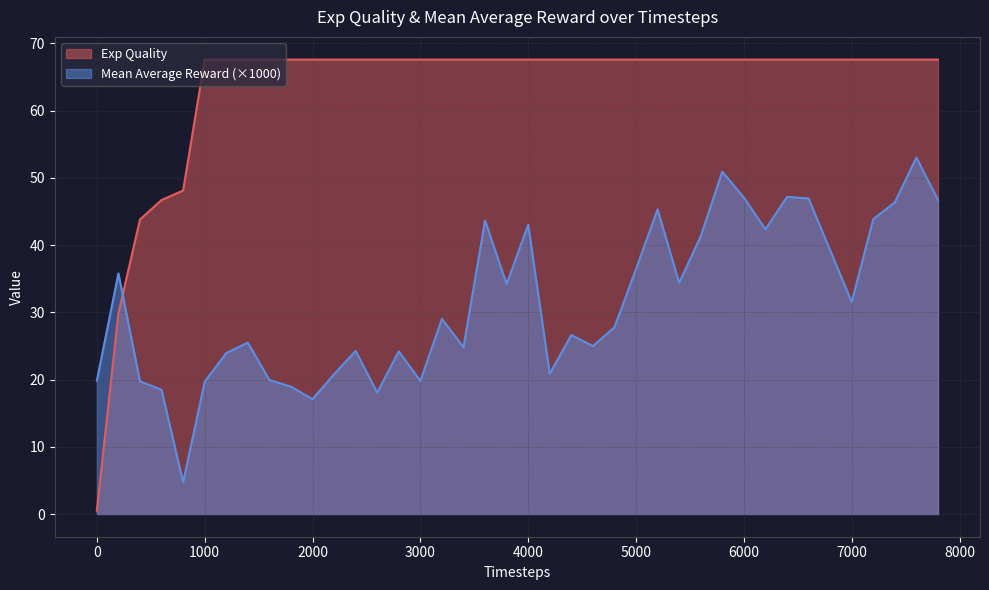

Reading left to right, what are all the values shown in this chart?

Exp Quality: 0=0.5	200=29.8	400=43.8	600=46.7	800=48.1	1000=67.6	1200=67.6	1400=67.6	1600=67.6	1800=67.6	2000=67.6	2200=67.6	2400=67.6	2600=67.6	2800=67.6	3000=67.6	3200=67.6	3400=67.6	3600=67.6	3800=67.6	4000=67.6	4200=67.6	4400=67.6	4600=67.6	4800=67.6	5000=67.6	5200=67.6	5400=67.6	5600=67.6	5800=67.6	6000=67.6	6200=67.6	6400=67.6	6600=67.6	6800=67.6	7000=67.6	7200=67.6	7400=67.6	7600=67.6	7800=67.6
Mean Average Reward: 0=19.8	200=35.8	400=19.7	600=18.5	800=4.7	1000=19.7	1200=23.9	1400=25.5	1600=19.9	1800=18.9	2000=17.1	2200=20.8	2400=24.3	2600=18.1	2800=24.2	3000=19.8	3200=29.0	3400=24.8	3600=43.6	3800=34.2	4000=43.0	4200=20.9	4400=26.6	4600=25.0	4800=27.8	5000=36.4	5200=45.3	5400=34.4	5600=41.3	5800=50.9	6000=47.1	6200=42.3	6400=47.2	6600=46.9	6800=39.2	7000=31.5	7200=43.9	7400=46.4	7600=53.0	7800=46.7